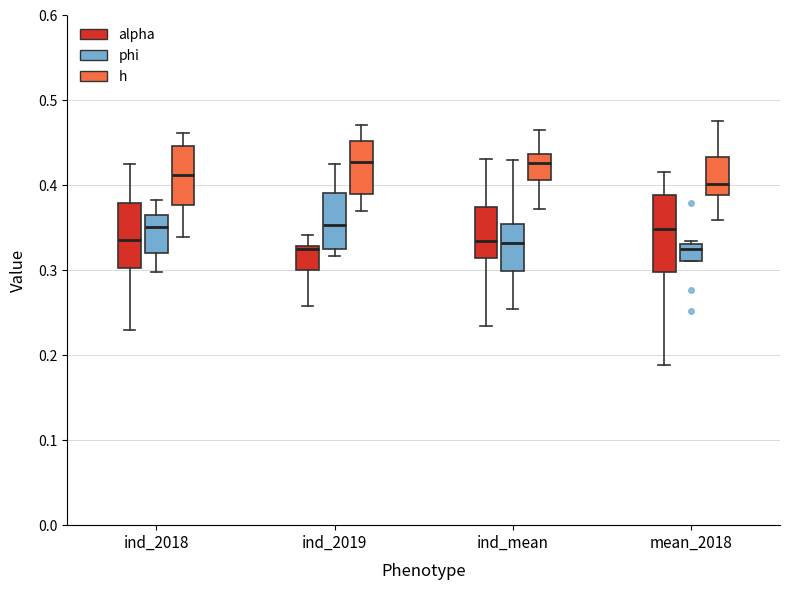

Reading left to right, read every box against the y-axis: the position of its median line, the range the box covers, and the ends of its whiskers. The values are not printed on the chart, so give them approximately, as read against the axis.

ind_2018 (alpha): median 0.34, box 0.30 to 0.38, whiskers 0.23 to 0.43
ind_2018 (phi): median 0.35, box 0.32 to 0.36, whiskers 0.30 to 0.38
ind_2018 (h): median 0.41, box 0.38 to 0.45, whiskers 0.34 to 0.46
ind_2019 (alpha): median 0.32, box 0.30 to 0.33, whiskers 0.26 to 0.34
ind_2019 (phi): median 0.35, box 0.32 to 0.39, whiskers 0.32 (just below the box's lower edge) to 0.43
ind_2019 (h): median 0.43, box 0.39 to 0.45, whiskers 0.37 to 0.47
ind_mean (alpha): median 0.33, box 0.31 to 0.37, whiskers 0.23 to 0.43
ind_mean (phi): median 0.33, box 0.30 to 0.35, whiskers 0.25 to 0.43
ind_mean (h): median 0.43, box 0.41 to 0.44, whiskers 0.37 to 0.46
mean_2018 (alpha): median 0.35, box 0.30 to 0.39, whiskers 0.19 to 0.42
mean_2018 (phi): median 0.32, box 0.31 to 0.33, whiskers 0.31 to 0.33 (just above the box's upper edge)
mean_2018 (h): median 0.40, box 0.39 to 0.43, whiskers 0.36 to 0.48